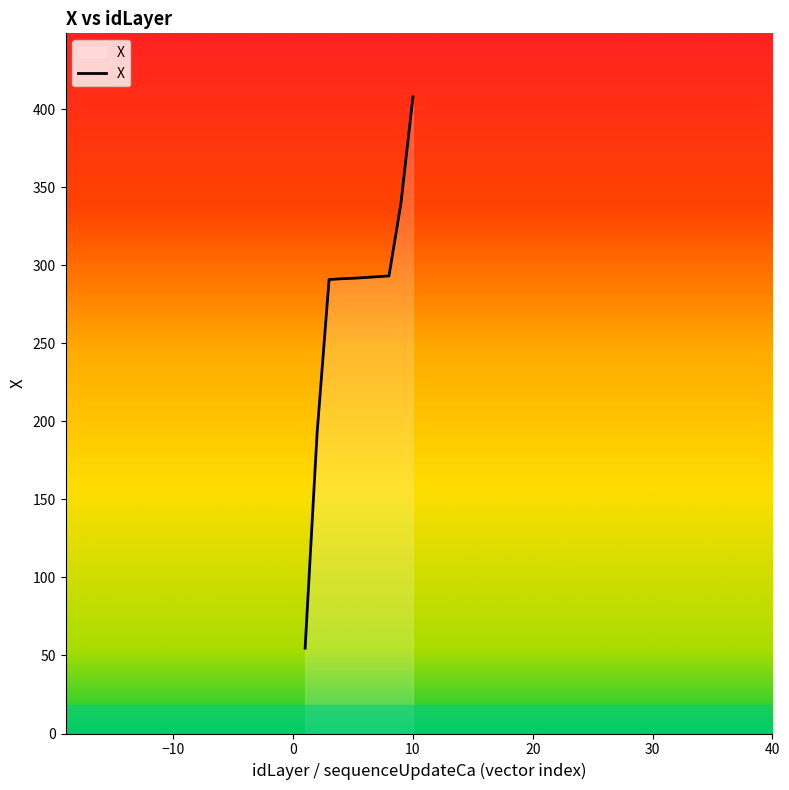

What is the difference between the maximum and minimum values?

353.2